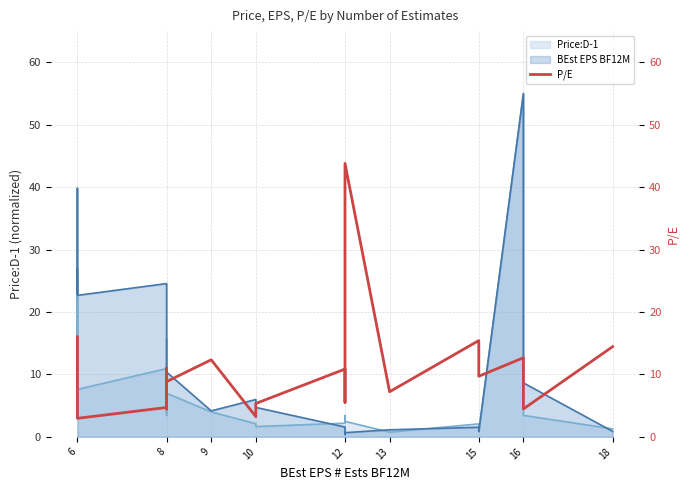

How many points are higher than both their immediate neighbors (excluding endpoints)?

6